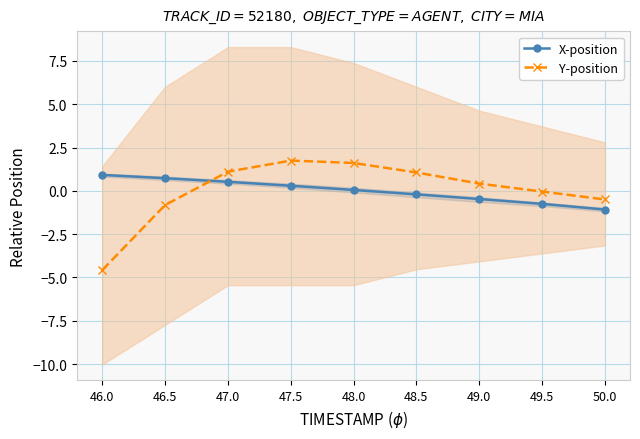

Where does the X-position series first go above 0?

46.0